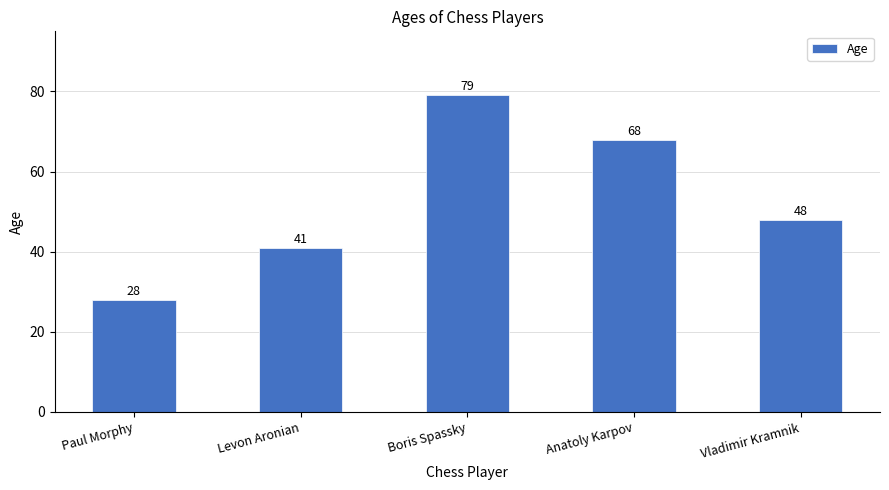

How many values are between 41 and 68?

3